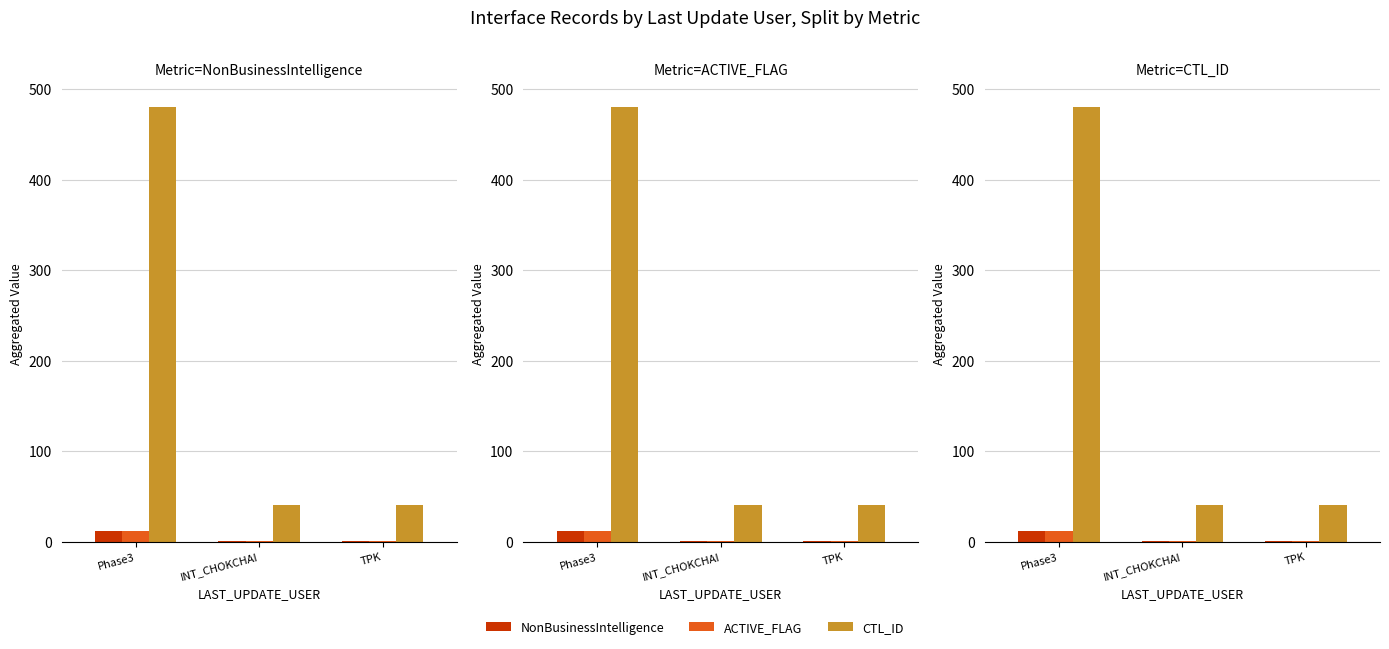

Are the bars horizontal?

No